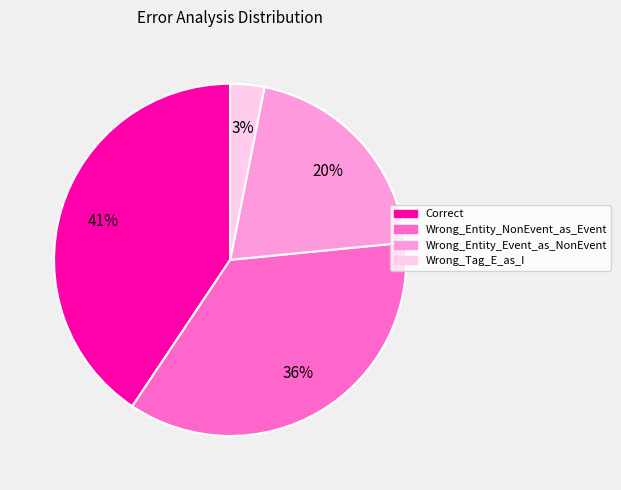

Rank the categories by value from lowest to highest.

Wrong_Tag_E_as_I, Wrong_Entity_Event_as_NonEvent, Wrong_Entity_NonEvent_as_Event, Correct